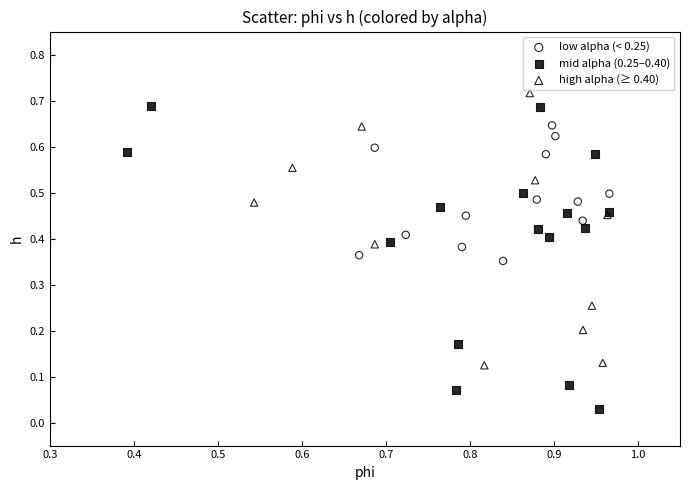

Which series contains the lowest Y value?

mid alpha (0.25–0.40)